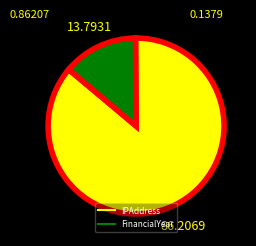

Between FinancialYear and IPAddress, which is larger?

IPAddress